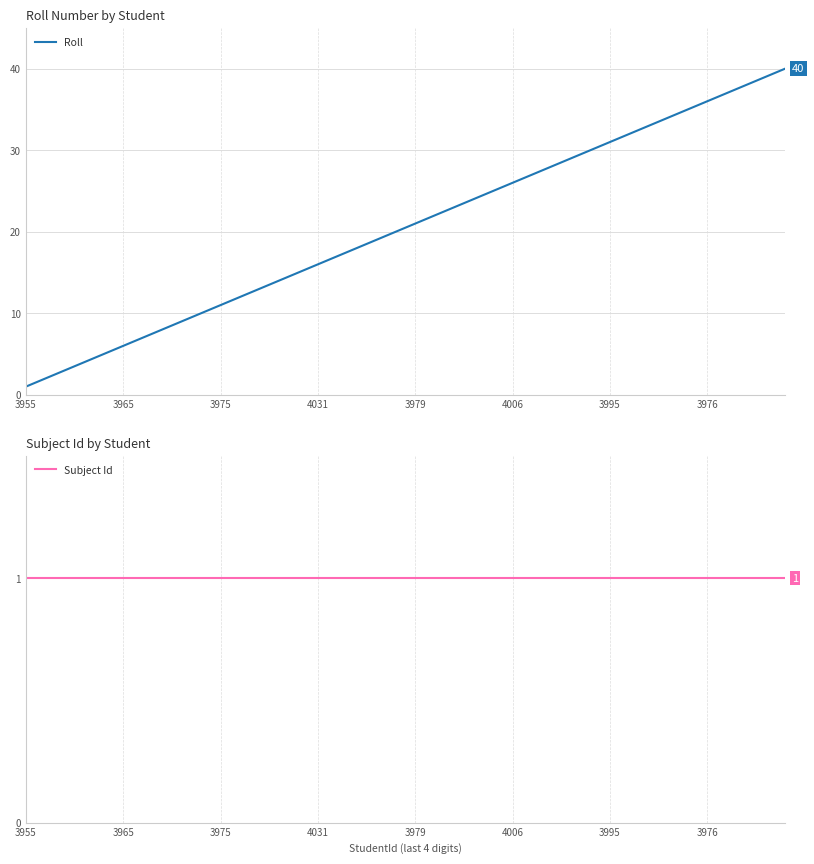

Is it true that Roll equals 21 at 3979?

True